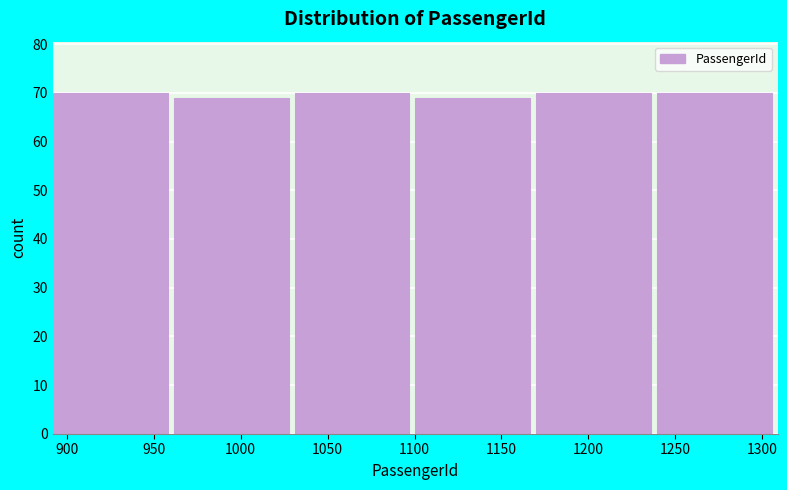

Reading left to right, transcribe this chart: for each bar, give the range it covers on the x-axis and its height. Neither the bar edges nor the heights are printed on the chart, so give them approximately, as read against the axes.

892.0 to 961.5: 70
961.5 to 1031.0: 69
1031.0 to 1100.5: 70
1100.5 to 1170.0: 69
1170.0 to 1239.5: 70
1239.5 to 1309.0: 70